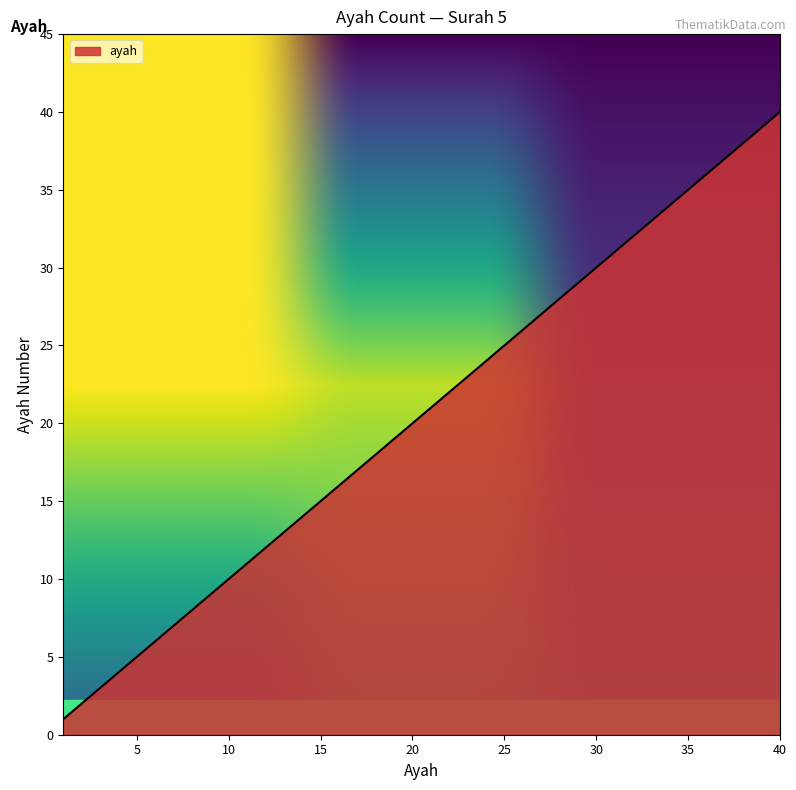

What is the maximum value shown in the chart?

40